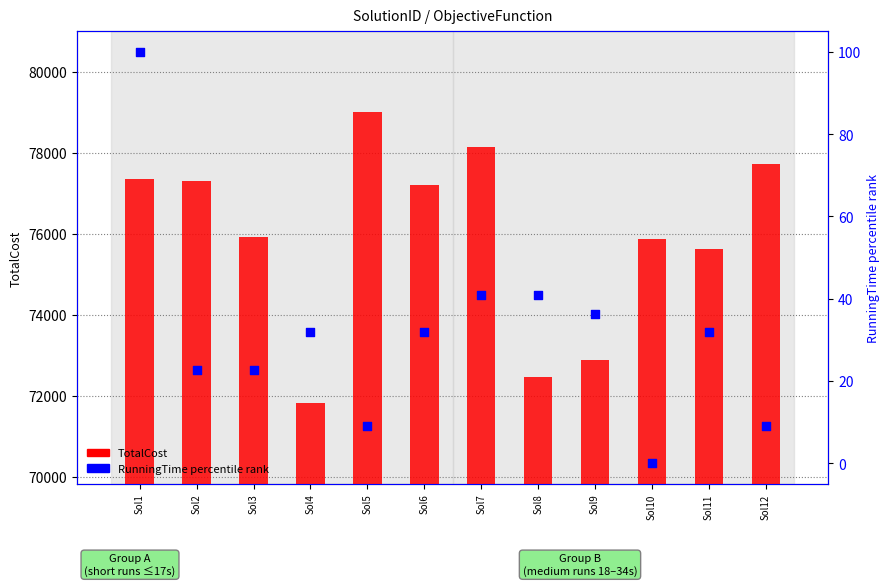

Which series reaches the maximum Y coordinate?

TotalCost